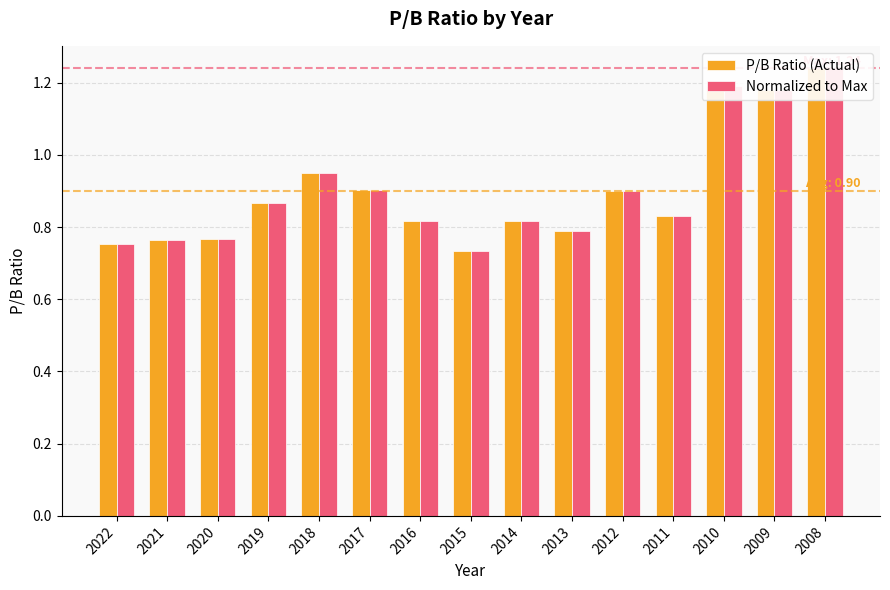

What is the value of the P/B Ratio (Actual) bar at the 12th from the left?

0.8